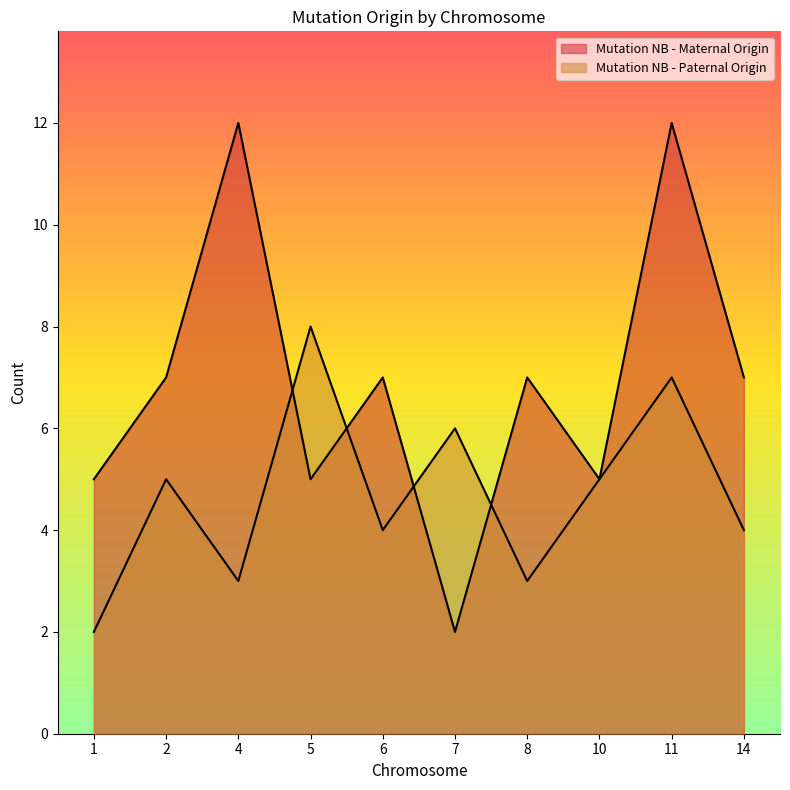

How many data points in Mutation NB - Maternal Origin are above 7?

2